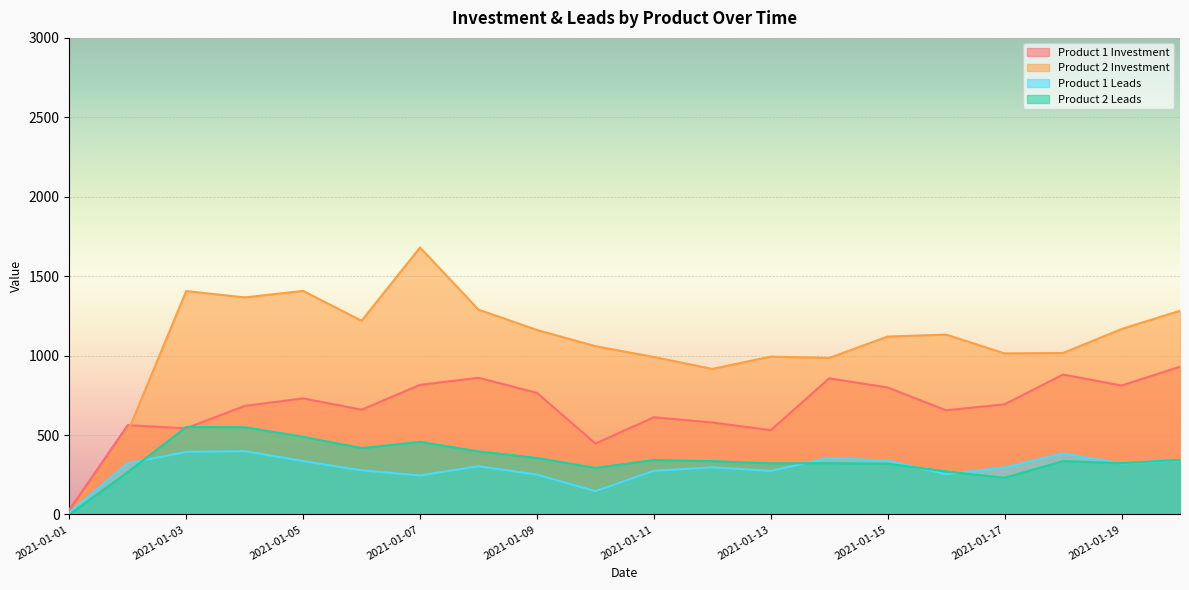

Rank the series at 2021-01-16 from lowest to highest value.

Product 1 Leads, Product 2 Leads, Product 1 Investment, Product 2 Investment